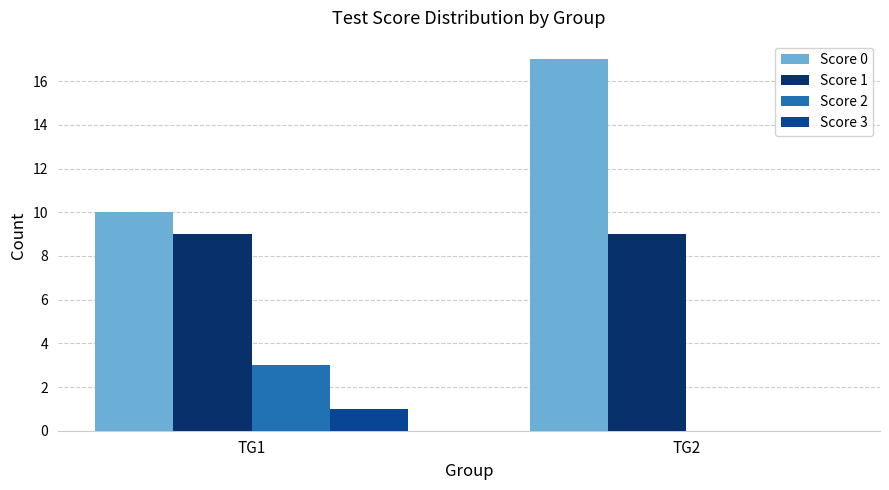

Which series changed the most between TG1 and TG2?

Score 0